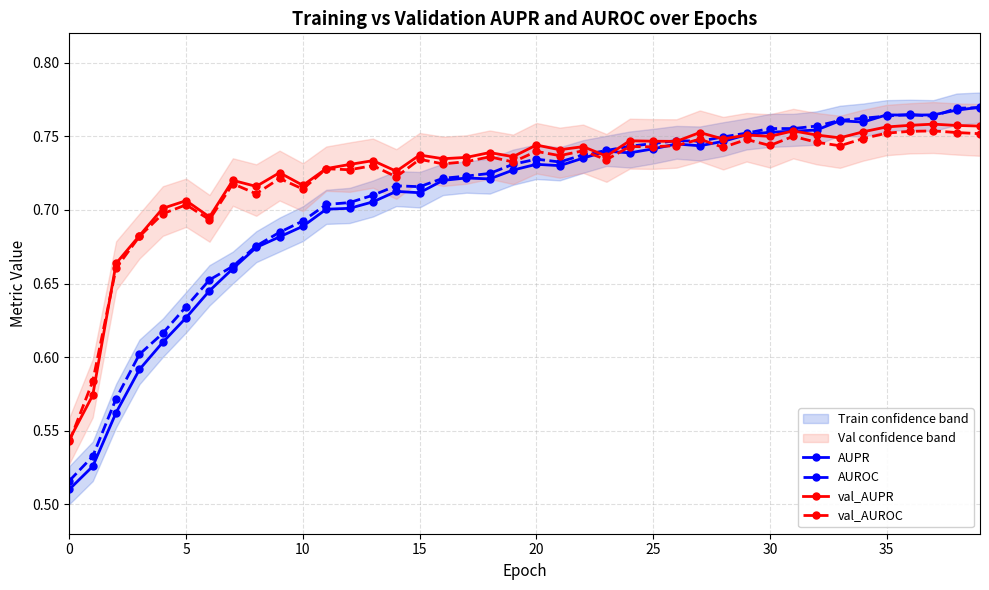

At which category is the sum across all series the highest?

39